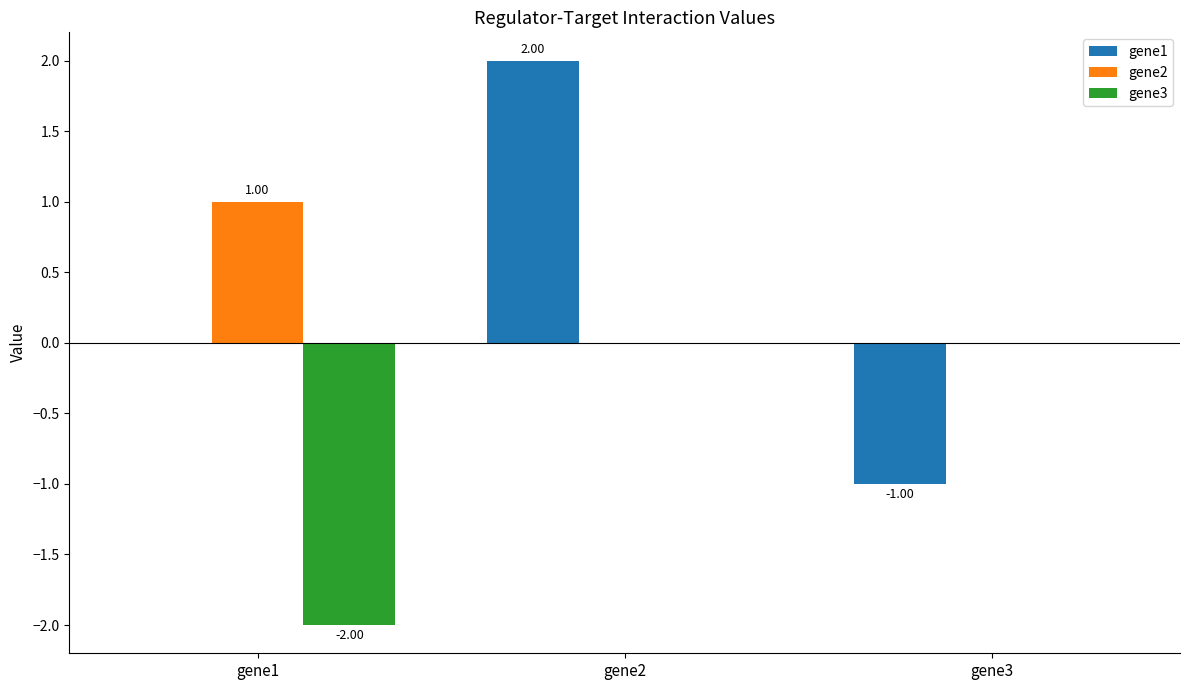

What is the total value across all series at gene2?

2.0